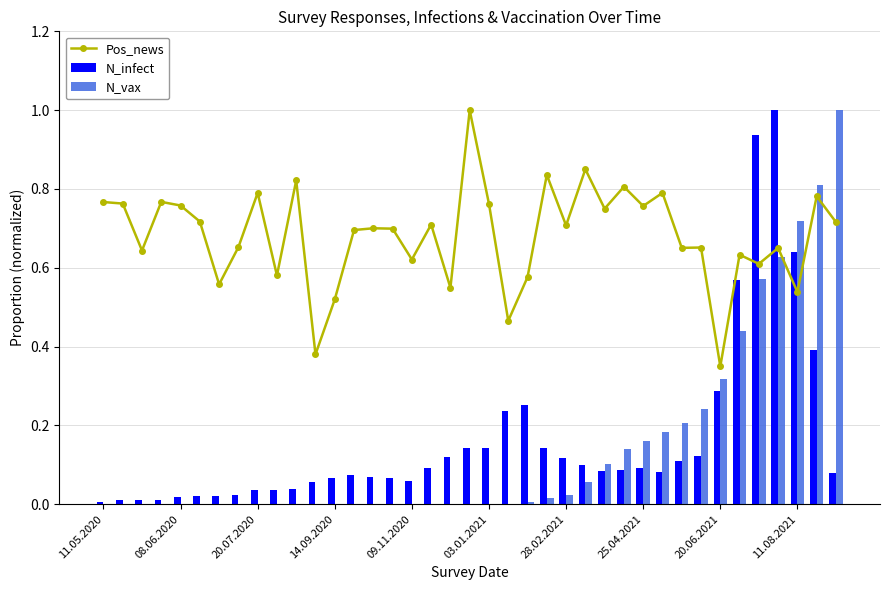

What is the sum of all Pos_news values?

26.6